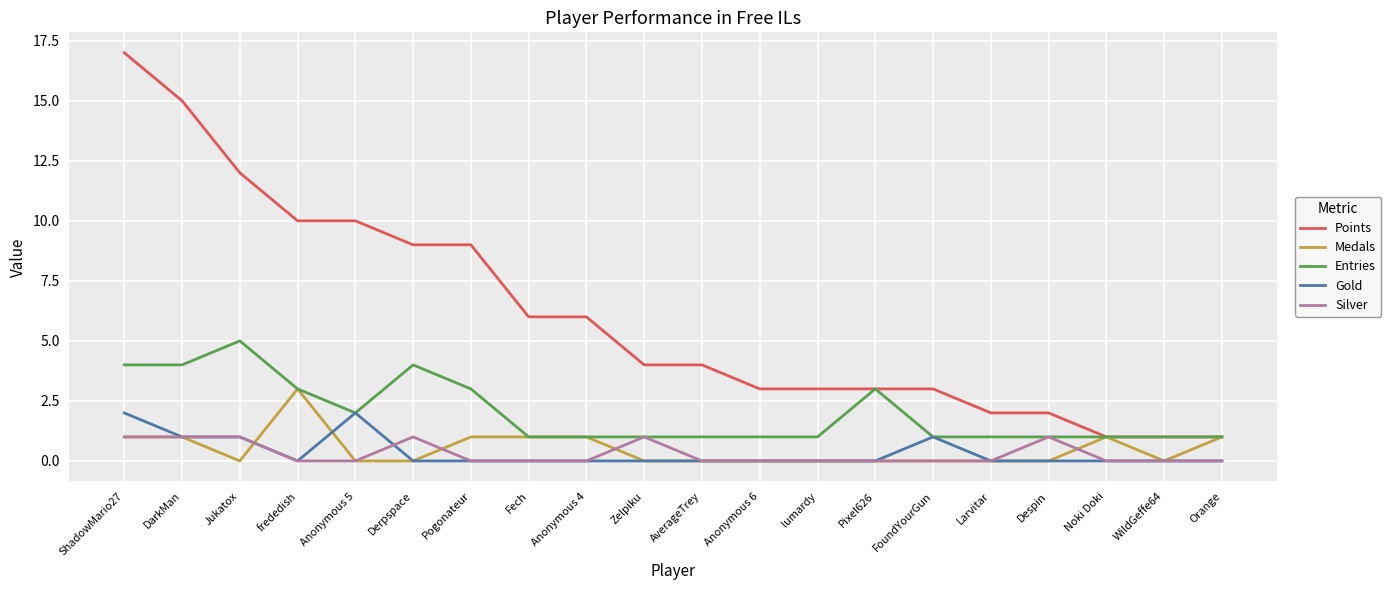

The value of Entries at AverageTrey is 1. True or false?

True